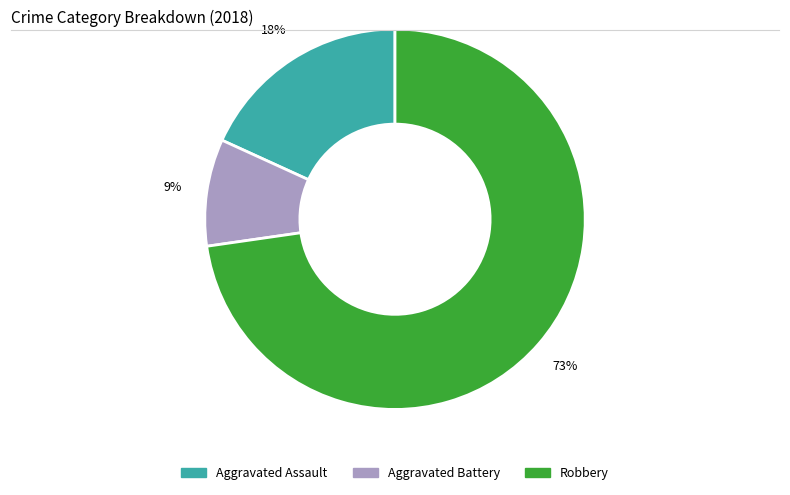

Which has a higher value, Robbery or Aggravated Assault?

Robbery